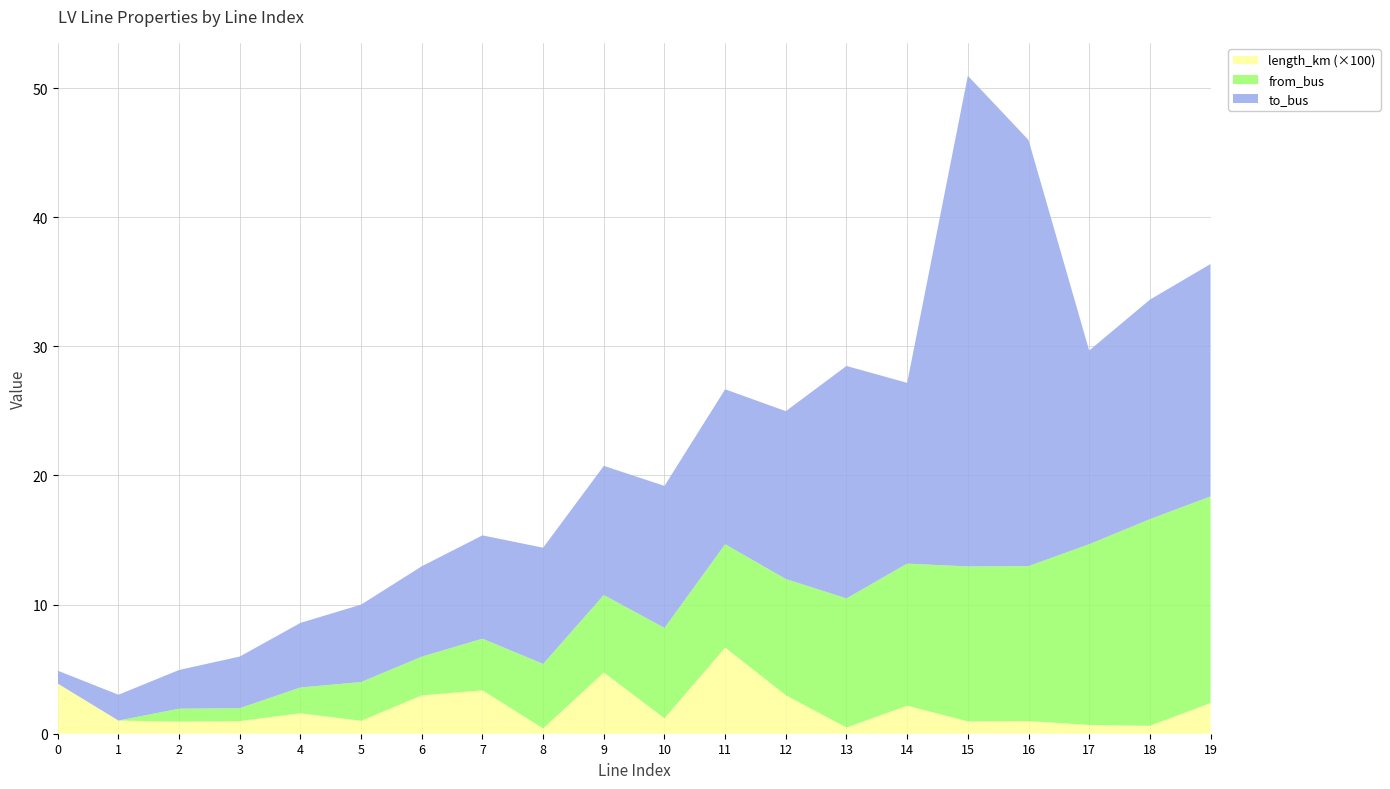

Reading left to right, list all the values displayed in this chart.

length_km: 0.0	0.0	0.0	0.0	0.0	0.0	0.0	0.0	0.0	0.0	0.0	0.1	0.0	0.0	0.0	0.0	0.0	0.0	0.0	0.0
from_bus: 0.0	0.0	1.0	1.0	2.0	3.0	3.0	4.0	5.0	6.0	7.0	8.0	9.0	10.0	11.0	12.0	12.0	14.0	16.0	16.0
to_bus: 1.0	2.0	3.0	4.0	5.0	6.0	7.0	8.0	9.0	10.0	11.0	12.0	13.0	18.0	14.0	38.0	33.0	15.0	17.0	18.0